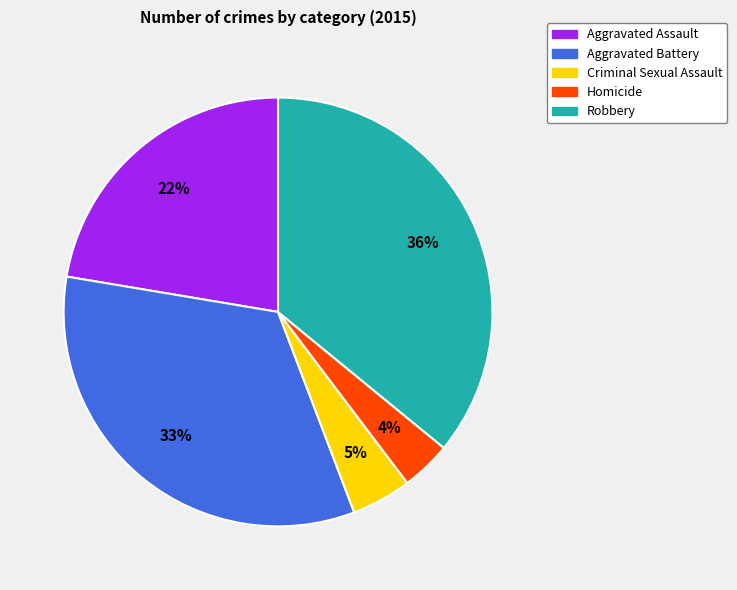

True or false: Aggravated Battery accounts for 33% of the total.

True